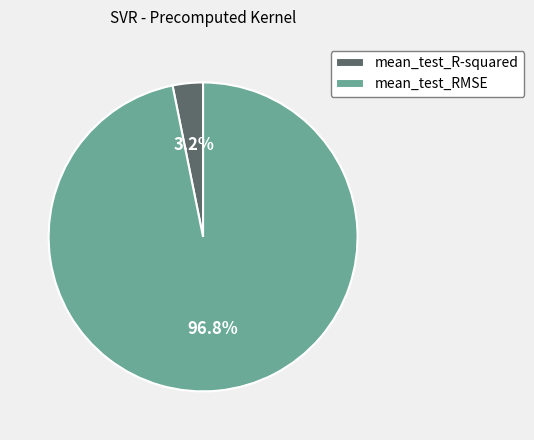

Which category has the smallest portion of the pie?

mean_test_R-squared